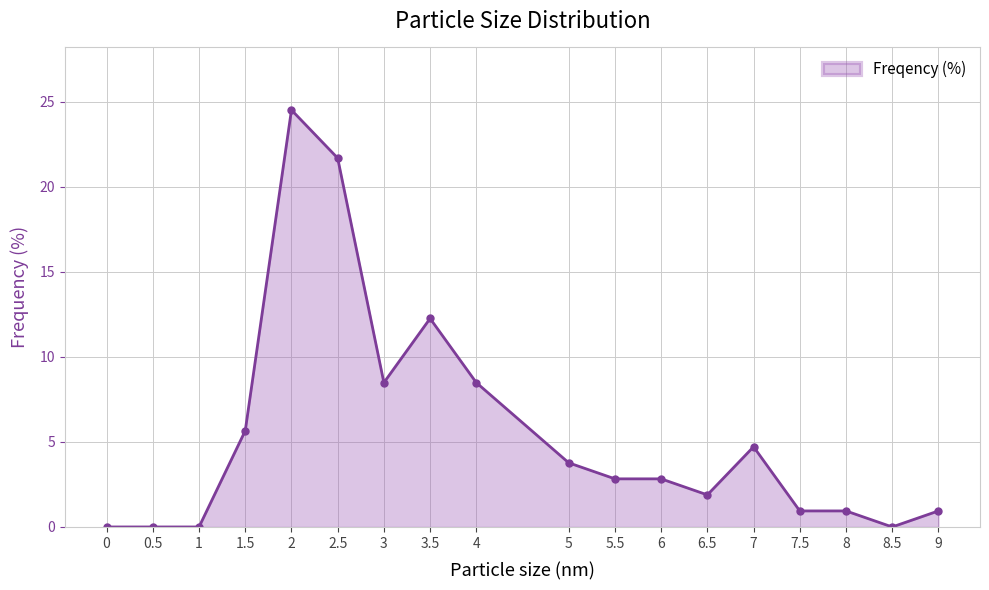

True or false: the data has more than 1 interior local peaks.

True